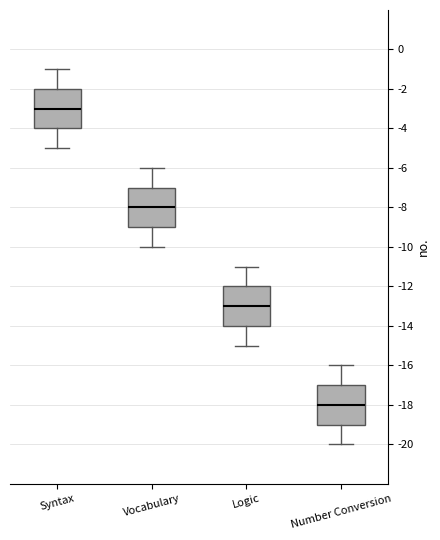

Which box has the highest median line?

Syntax